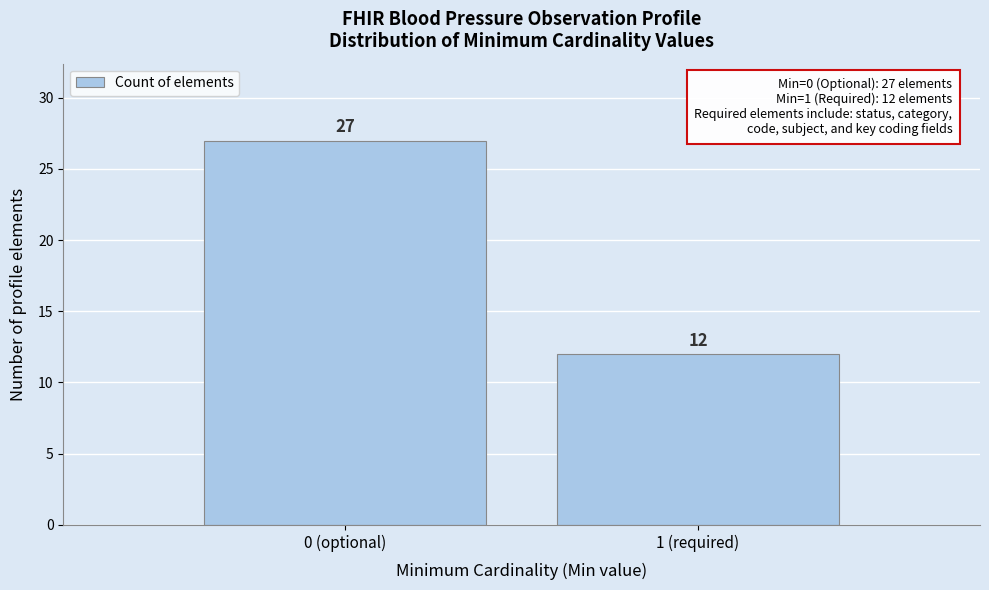

Reading left to right, list all the values displayed in this chart.

27	12